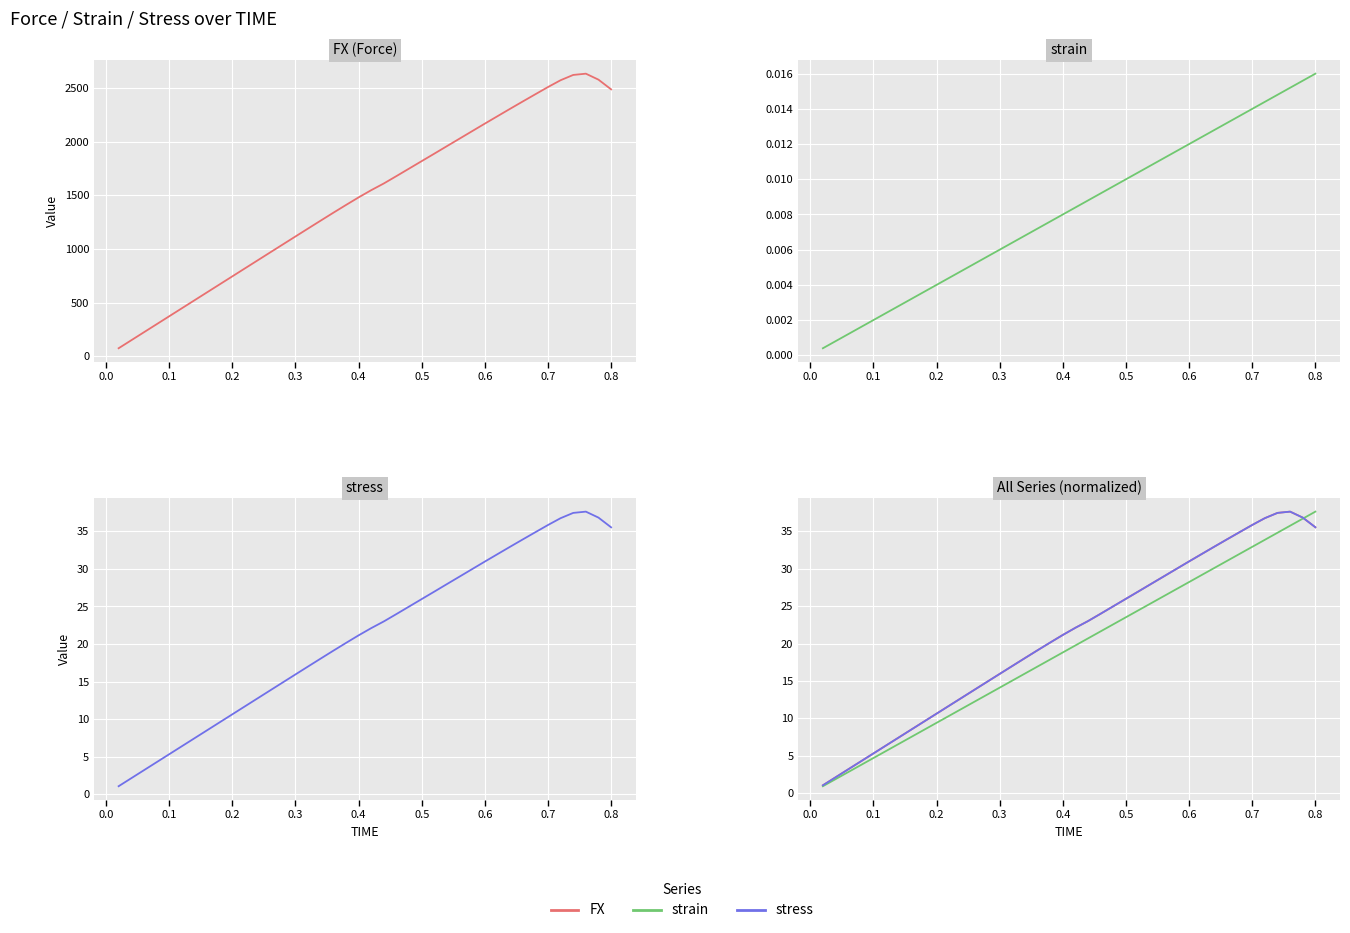

Reading left to right, extract all data points from this chart.

FX: 74.5	148.9	223.3	297.8	372.2	446.7	521.2	595.6	670.1	744.5	819.0	893.4	967.8	1042.1	1116.4	1190.5	1264.3	1337.7	1409.9	1480.8	1548.1	1610.8	1679.6	1749.4	1819.1	1888.8	1959.0	2028.8	2098.8	2168.8	2237.8	2306.8	2375.0	2442.6	2509.7	2573.4	2622.6	2634.4	2578.6	2488.2
strain: 0.0	0.0	0.0	0.0	0.0	0.0	0.0	0.0	0.0	0.0	0.0	0.0	0.0	0.0	0.0	0.0	0.0	0.0	0.0	0.0	0.0	0.0	0.0	0.0	0.0	0.0	0.0	0.0	0.0	0.0	0.0	0.0	0.0	0.0	0.0	0.0	0.0	0.0	0.0	0.0
stress: 1.1	2.1	3.2	4.3	5.3	6.4	7.4	8.5	9.6	10.6	11.7	12.8	13.8	14.9	15.9	17.0	18.1	19.1	20.1	21.2	22.1	23.0	24.0	25.0	26.0	27.0	28.0	29.0	30.0	31.0	32.0	33.0	33.9	34.9	35.9	36.8	37.5	37.6	36.8	35.5
FX (norm): 1.1	2.1	3.2	4.3	5.3	6.4	7.4	8.5	9.6	10.6	11.7	12.8	13.8	14.9	15.9	17.0	18.1	19.1	20.1	21.2	22.1	23.0	24.0	25.0	26.0	27.0	28.0	29.0	30.0	31.0	32.0	33.0	33.9	34.9	35.9	36.8	37.5	37.6	36.8	35.5
strain (norm): 0.9	1.9	2.8	3.8	4.7	5.6	6.6	7.5	8.5	9.4	10.3	11.3	12.2	13.2	14.1	15.1	16.0	16.9	17.9	18.8	19.8	20.7	21.6	22.6	23.5	24.5	25.4	26.3	27.3	28.2	29.2	30.1	31.0	32.0	32.9	33.9	34.8	35.8	36.7	37.6